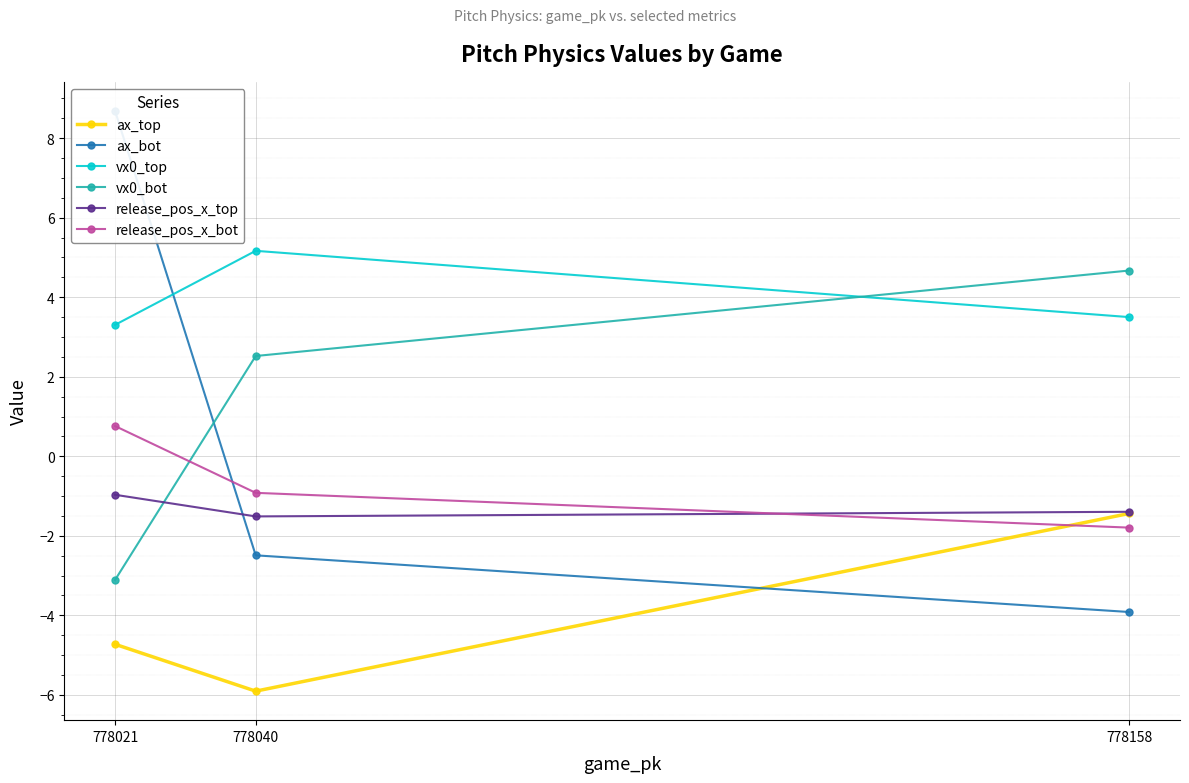

What is the difference between the maximum and minimum values in the release_pos_x_bot series?

2.6